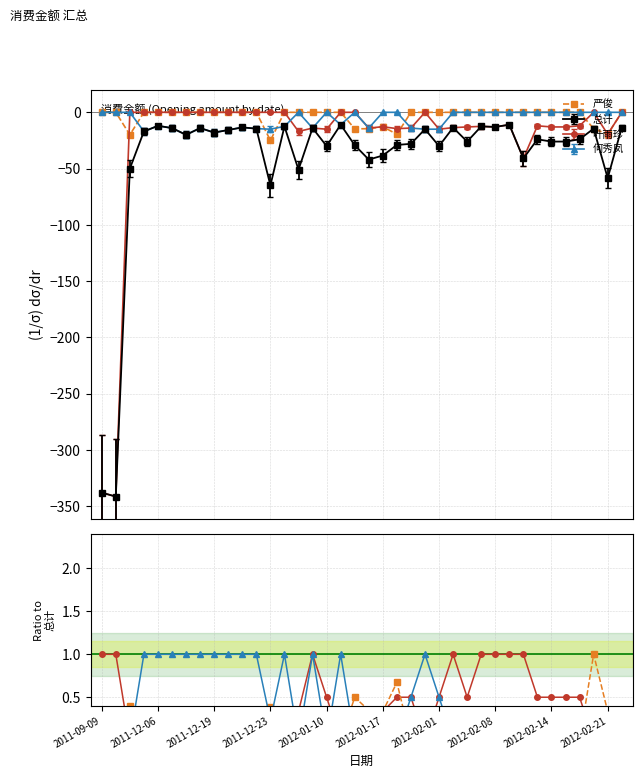

Reading left to right, extract all data points from this chart.

严俊: -0.0	-0.0	0.4	-0.0	-0.0	-0.0	-0.0	-0.0	-0.0	-0.0	-0.0	-0.0	0.4	-0.0	-0.0	-0.0	-0.0	-0.0	0.5	0.3	0.3	0.7	-0.0	-0.0	-0.0	-0.0	-0.0	-0.0	-0.0	-0.0	-0.0	-0.0	-0.0	-0.0	-0.0	1.0	0.3	-0.0
叶雨珍: 1.0	1.0	-0.0	-0.0	-0.0	-0.0	-0.0	-0.0	-0.0	-0.0	-0.0	-0.0	-0.0	-0.0	0.3	1.0	0.5	-0.0	-0.0	0.3	0.3	0.5	0.5	-0.0	0.5	1.0	0.5	1.0	1.0	1.0	1.0	0.5	0.5	0.5	0.5	-0.0	0.3	-0.0
何秀凤: -0.0	-0.0	-0.0	1.0	1.0	1.0	1.0	1.0	1.0	1.0	1.0	1.0	0.2	1.0	-0.0	1.0	-0.0	1.0	-0.0	0.3	-0.0	-0.0	0.5	1.0	0.5	-0.0	-0.0	-0.0	-0.0	-0.0	-0.0	-0.0	-0.0	-0.0	-0.0	-0.0	-0.0	-0.0